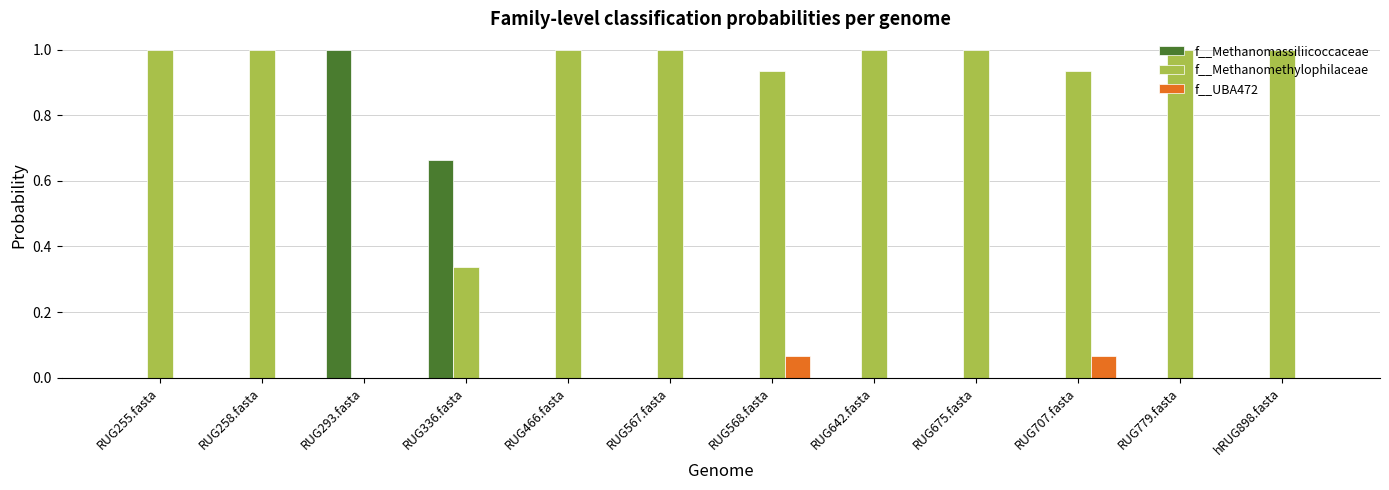

The value of f__Methanomassiliicoccaceae at RUG642.fasta is 0.7. True or false?

False